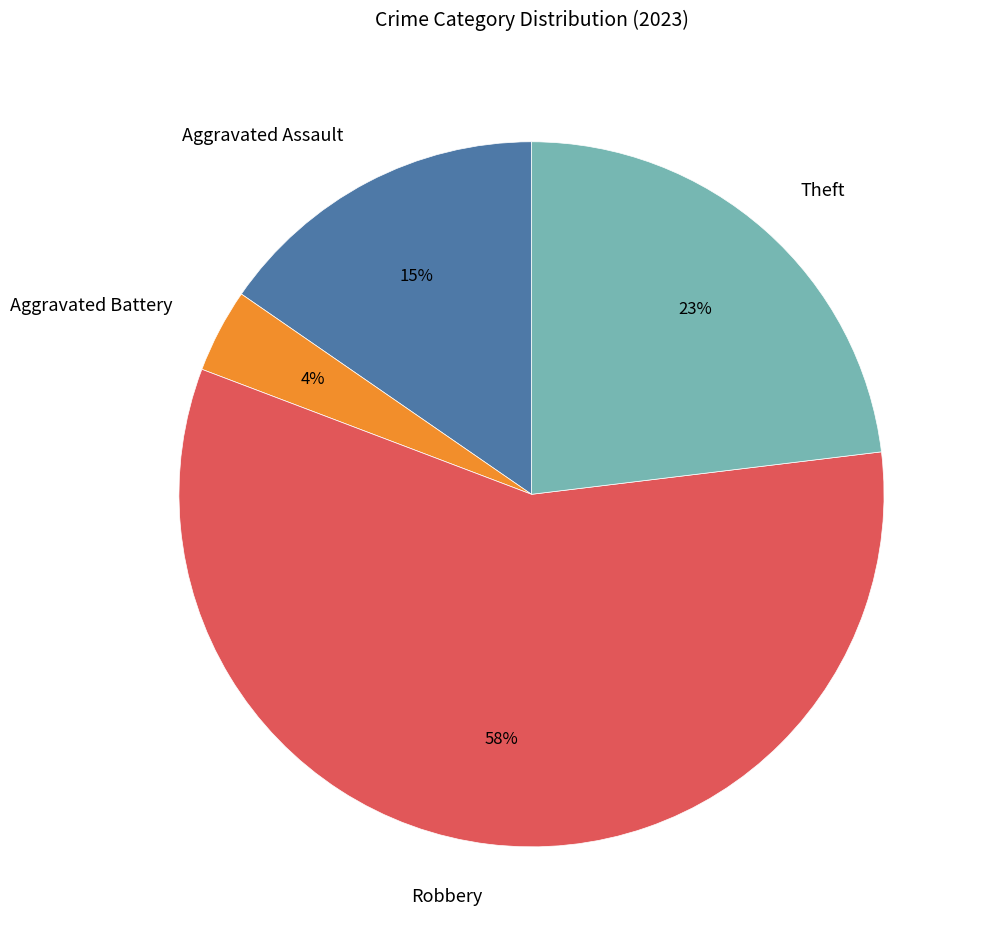

To the nearest percent, what is the difference between the largest and smallest slice percentages?

54%